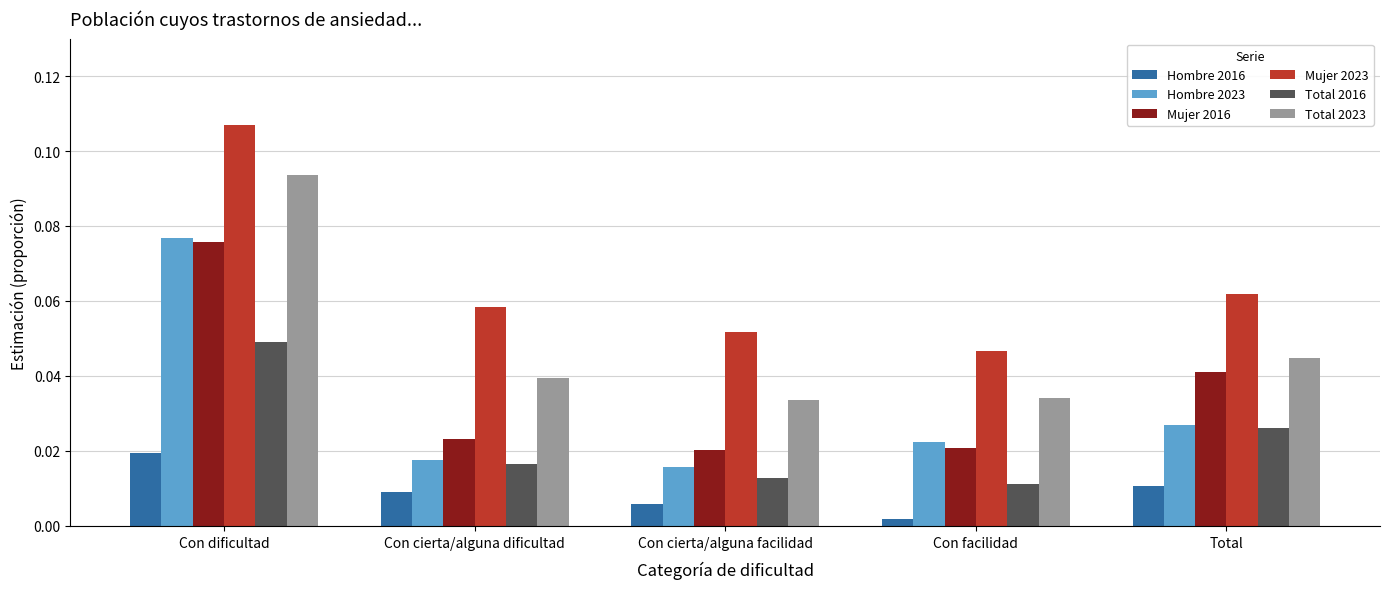

Which category has the lowest value in the Hombre 2016 series?

Con facilidad